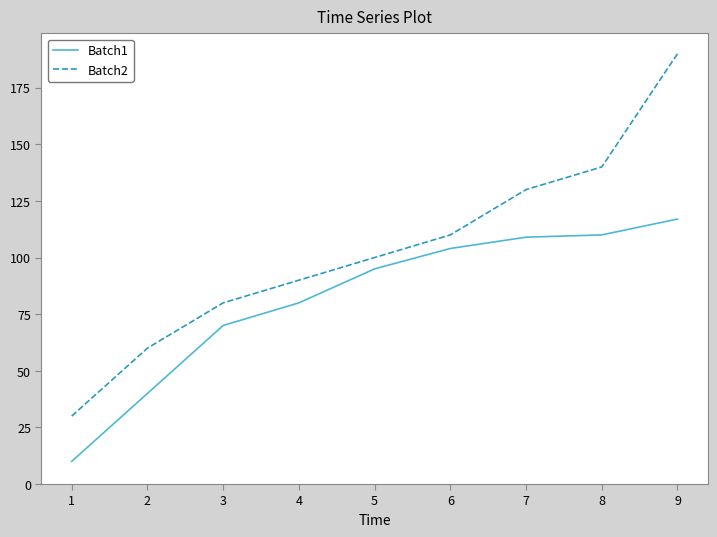

True or false: Batch1 and Batch2 intersect in this chart.

False